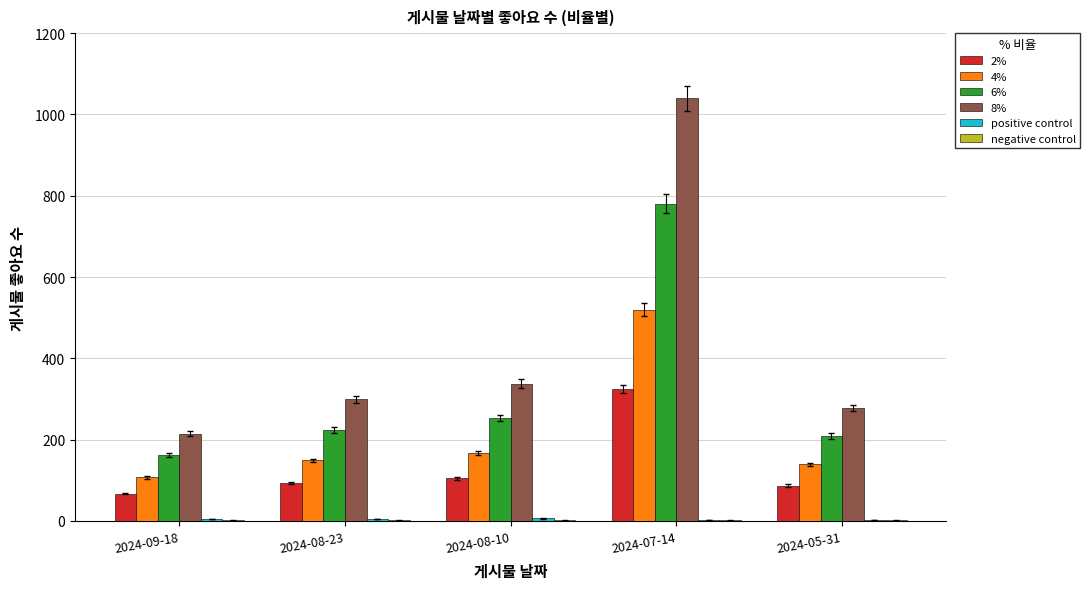

Count the number of data series in this chart.

6